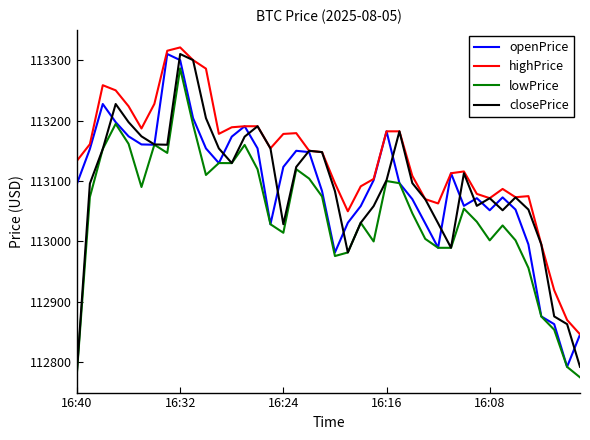

What is the lowest value of the openPrice series?

112792.6